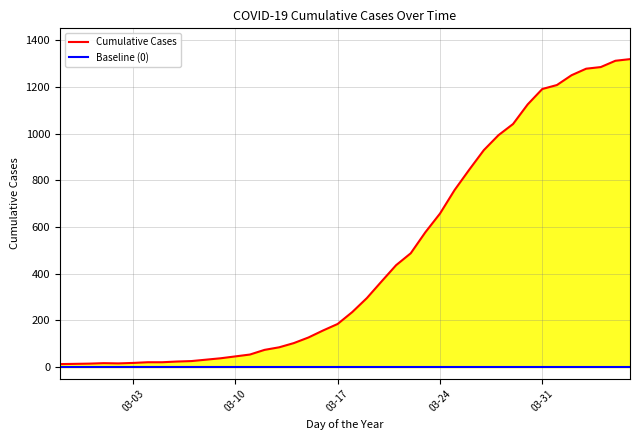

What is the minimum value for Cumulative Cases?

13